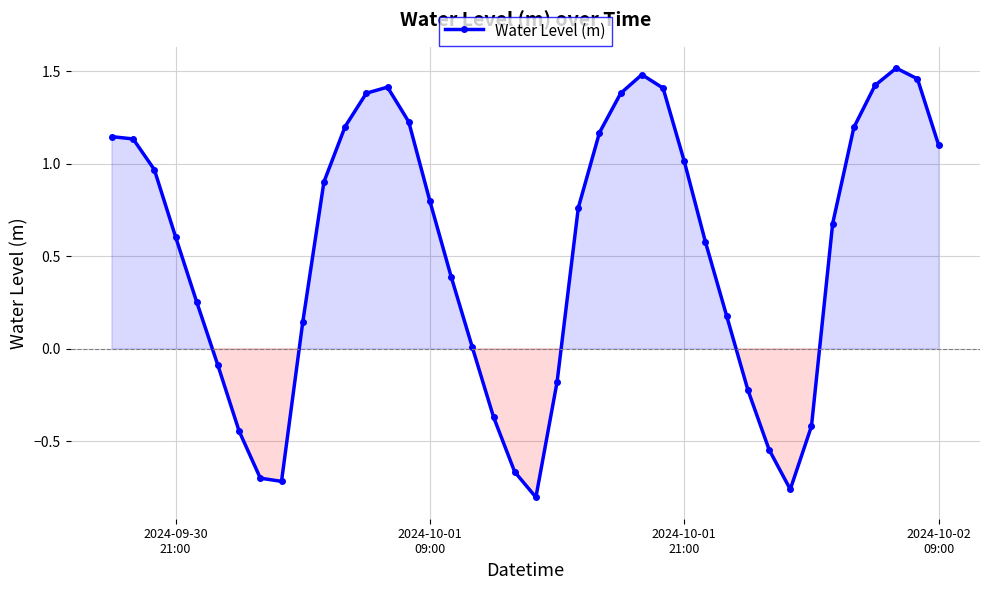

What is the value of the 35th point from the left?

0.7